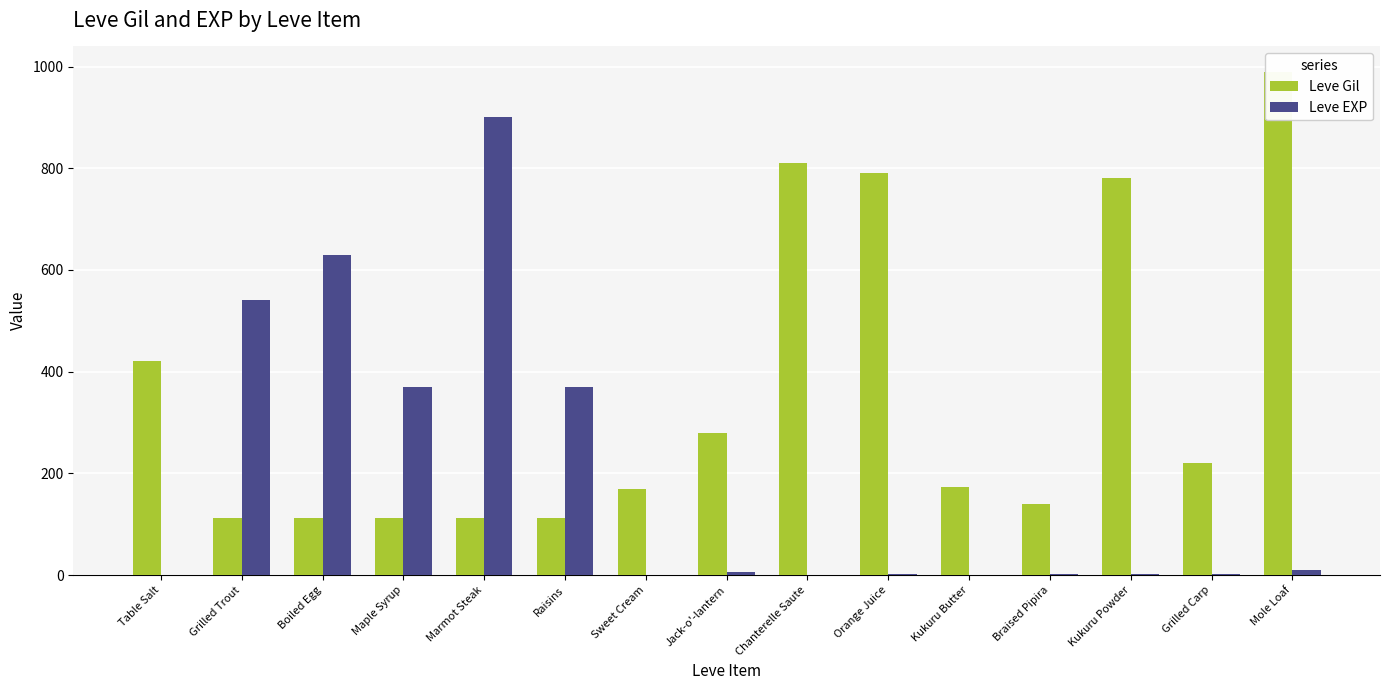

Reading left to right, transcribe all the data shown in this chart.

Leve Gil: Table Salt=420	Grilled Trout=112	Boiled Egg=112	Maple Syrup=112	Marmot Steak=113	Raisins=112	Sweet Cream=170	Jack-o'-lantern=280	Chanterelle Saute=810	Orange Juice=790	Kukuru Butter=173	Braised Pipira=140	Kukuru Powder=780	Grilled Carp=220	Mole Loaf=990
Leve EXP: Table Salt=1	Grilled Trout=540	Boiled Egg=630	Maple Syrup=370	Marmot Steak=900	Raisins=370	Sweet Cream=1	Jack-o'-lantern=6	Chanterelle Saute=1	Orange Juice=2	Kukuru Butter=1	Braised Pipira=3	Kukuru Powder=3	Grilled Carp=3	Mole Loaf=9